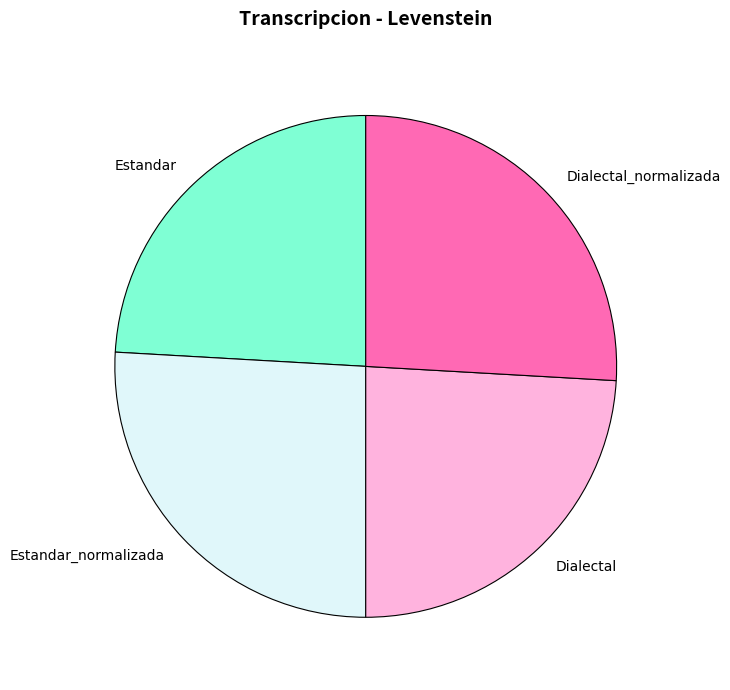

The Estandar_normalizada slice represents 26% of the pie. True or false?

True